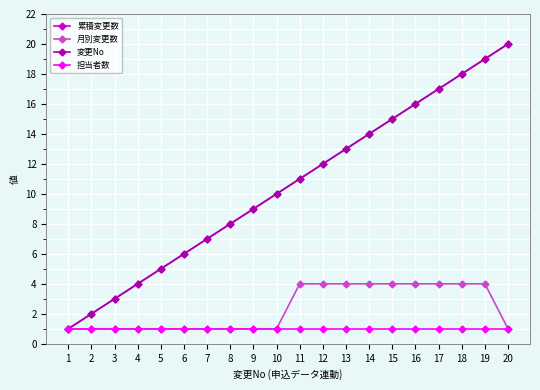

At which category does the chart reach its peak across all series?

20